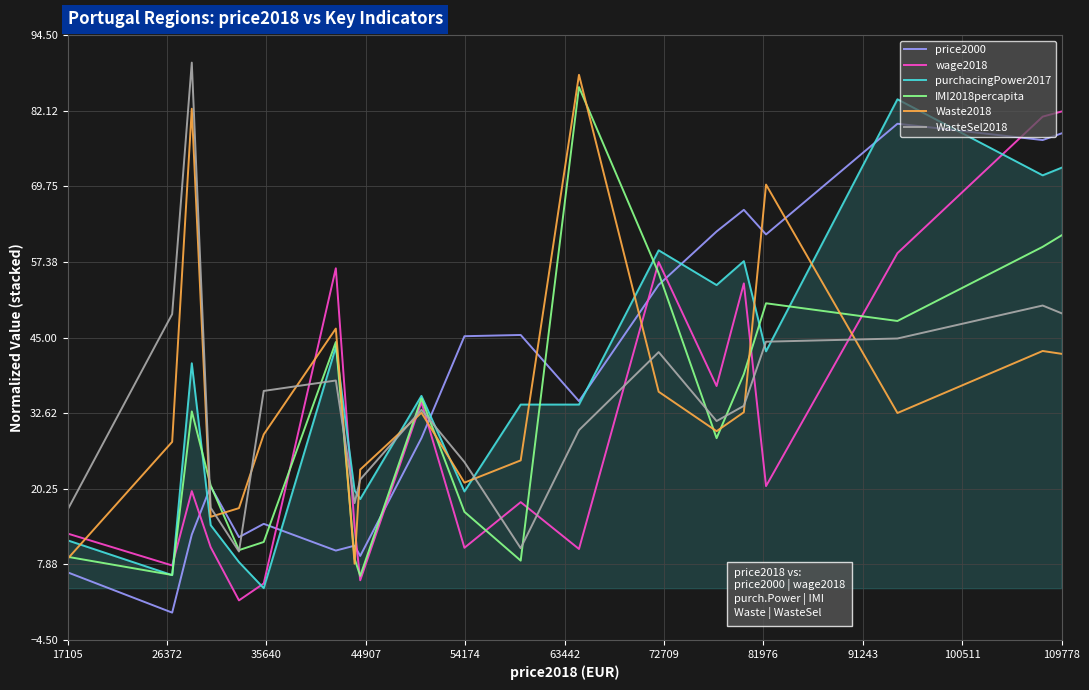

After their last crossing, which series has the higher values: Waste2018 or wage2018?

wage2018